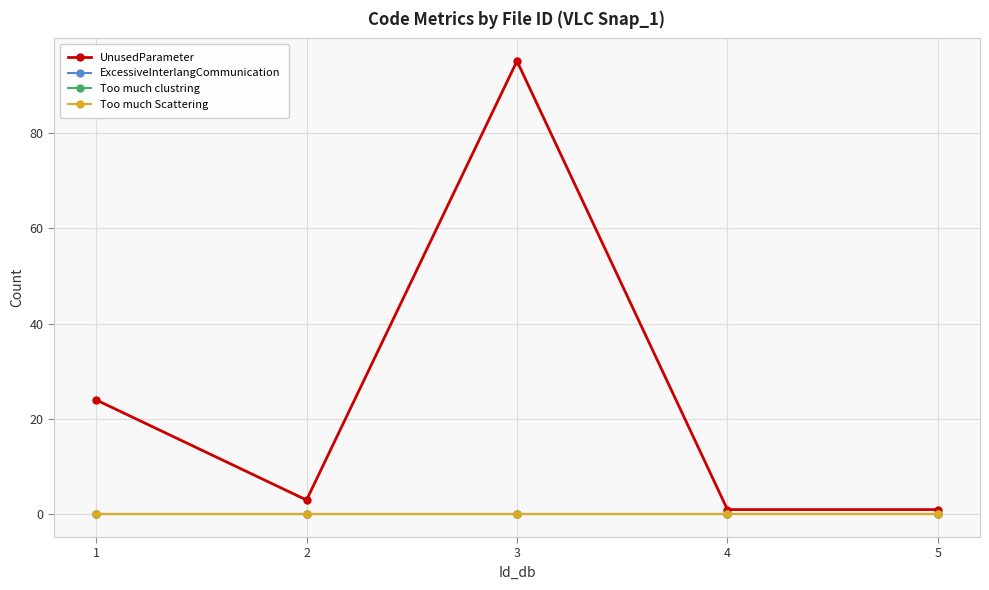

Is this an area chart (filled region under the line)?

No